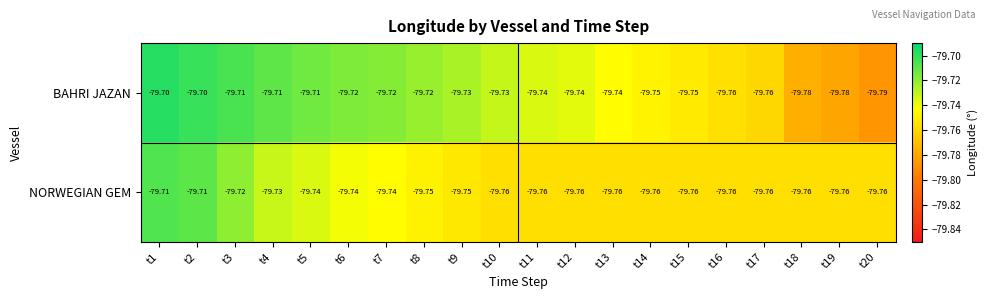

Which series has the largest total across all categories?

BAHRI JAZAN